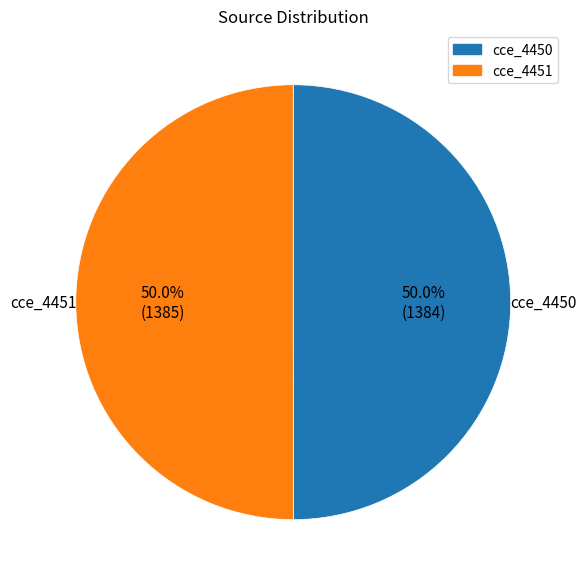

To the nearest percent, what portion does cce_4450 represent?

50%